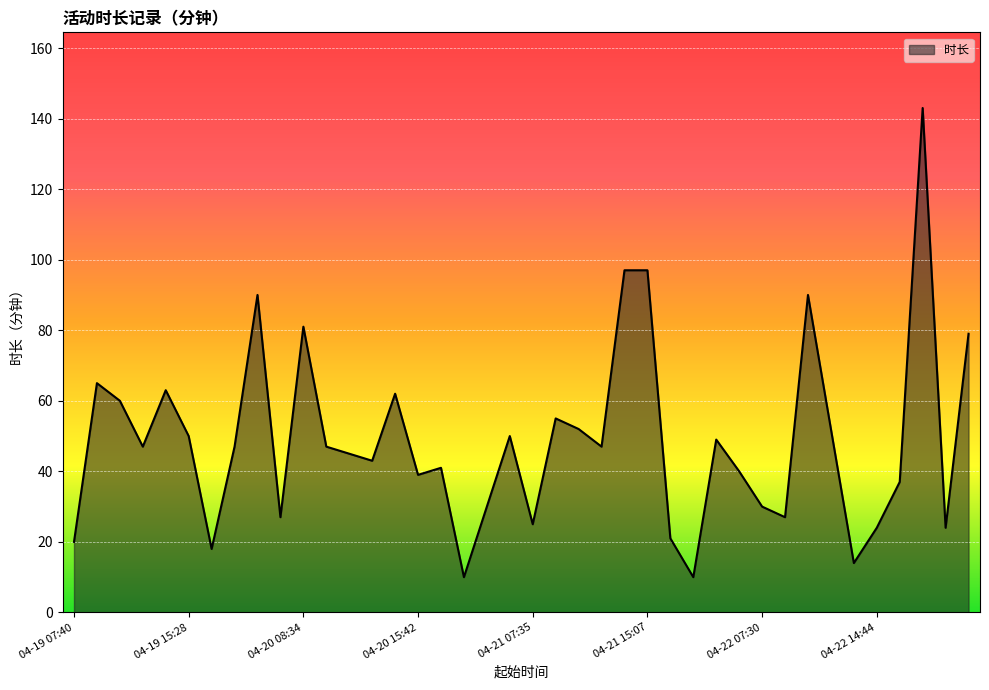

What is the difference between the maximum and minimum values?

133